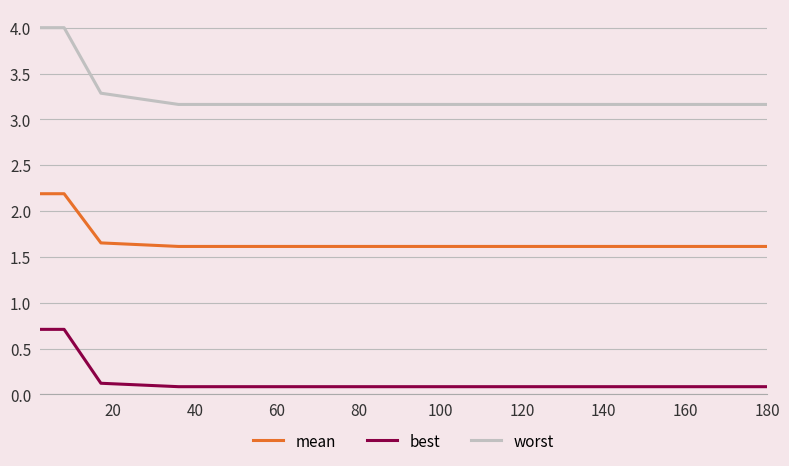

Which series has the largest range (max minus min)?

worst